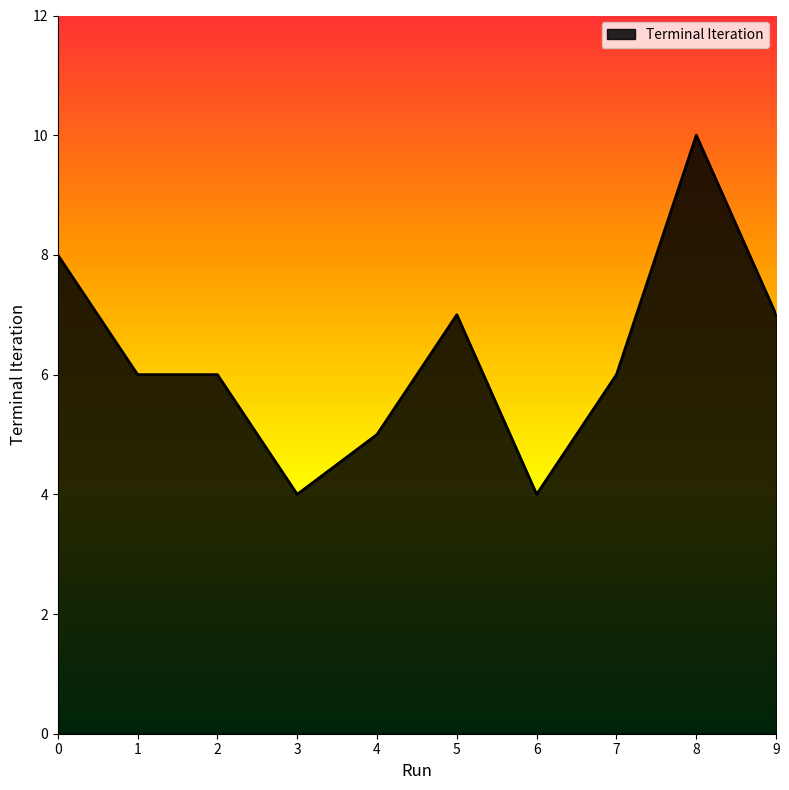

What is the difference between the second highest and minimum values?

4